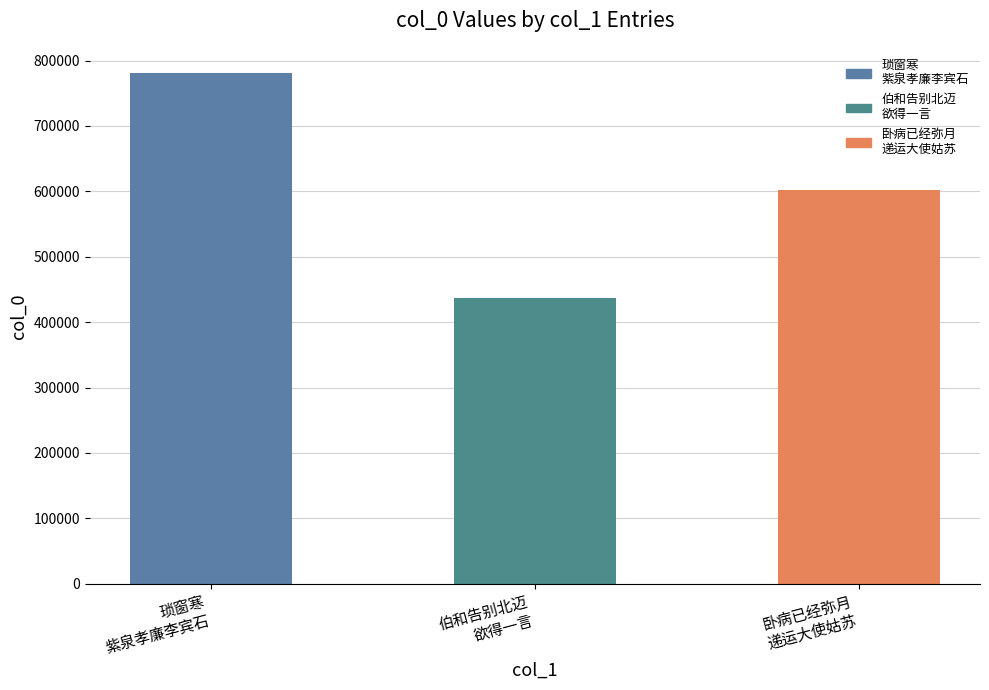

What is the minimum value shown in the chart?

436269